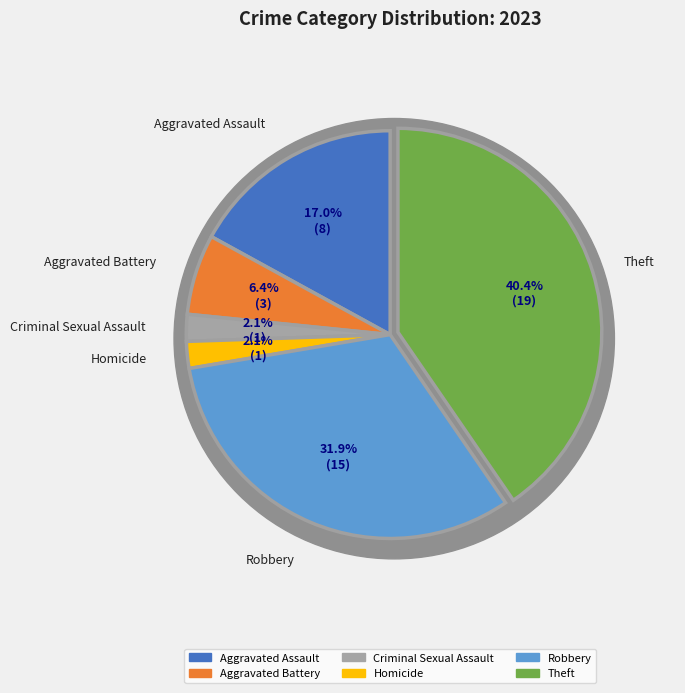

Count the number of slices in the pie.

6